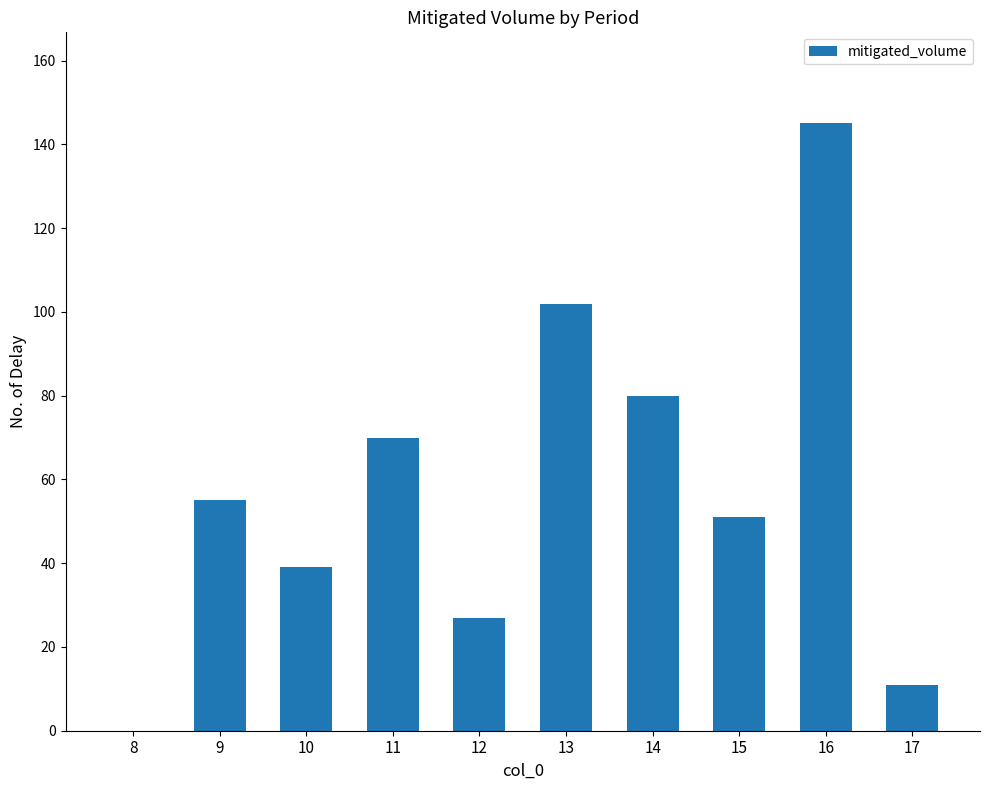

Where is the data nearest to the value 72?

11